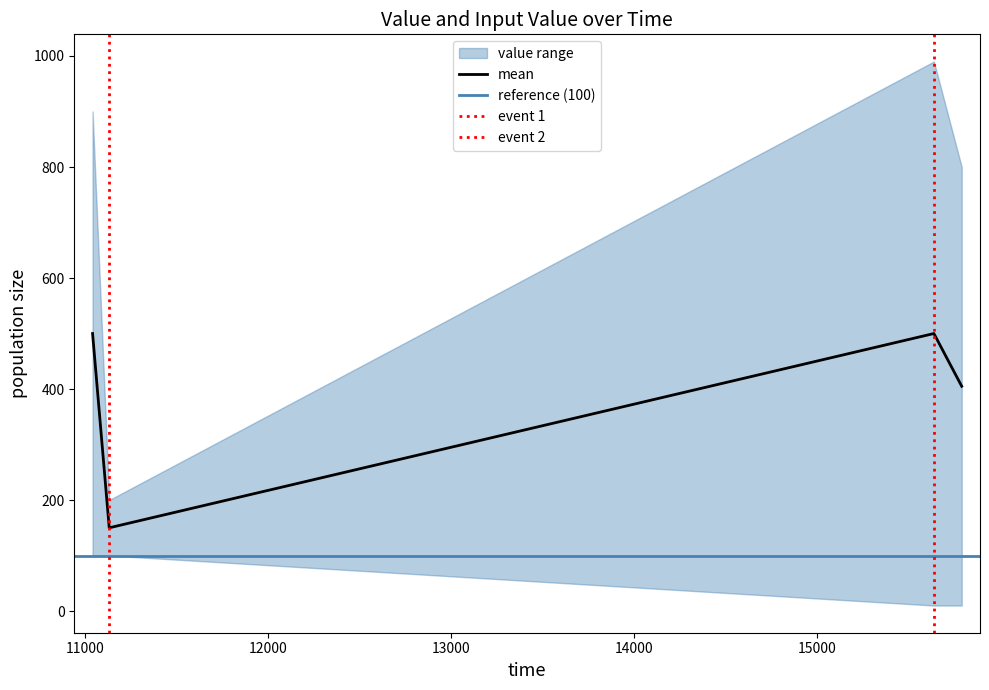

What is the total value across all series at 15791?

810